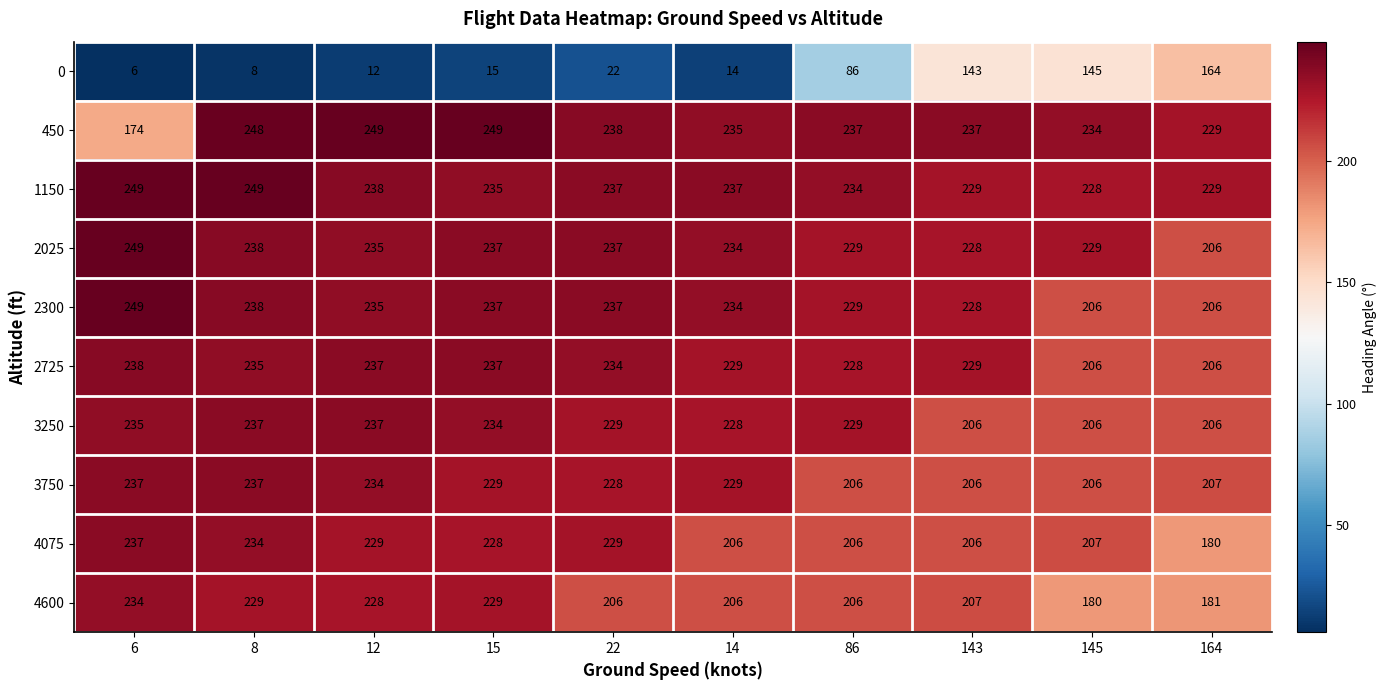

What is the minimum value for 3250?

206